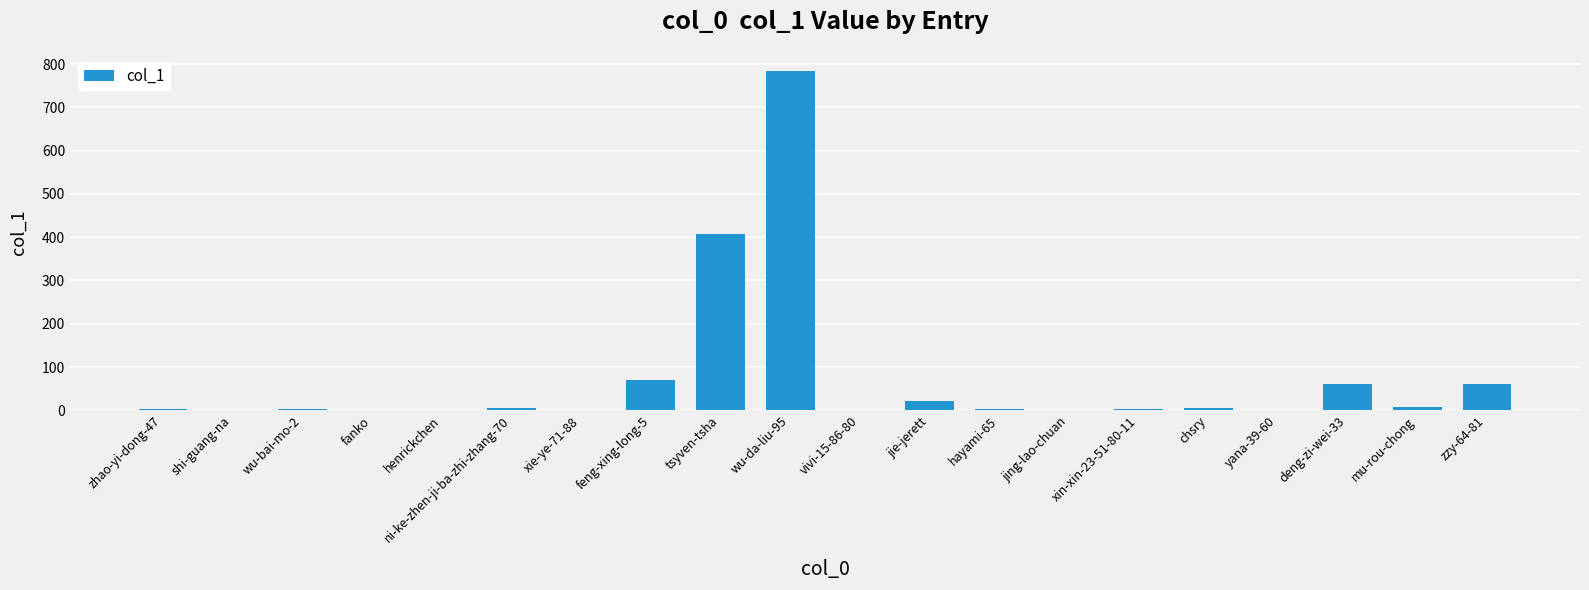

Read the value at feng-xing-long-5.

71